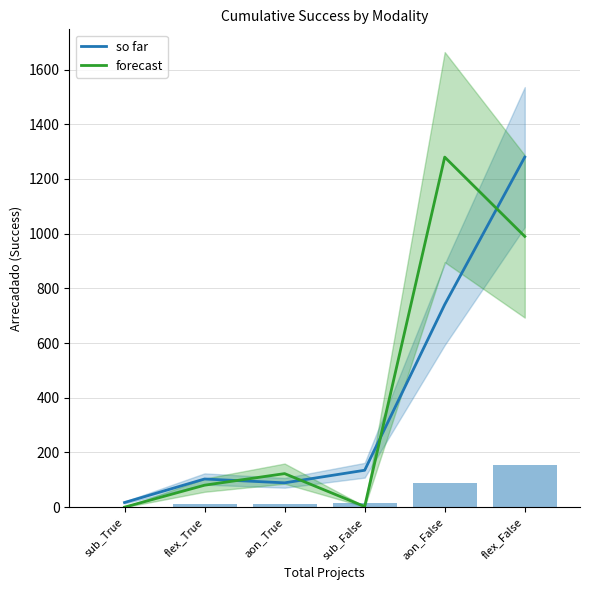

What is the highest value of the so far series?

1280.0